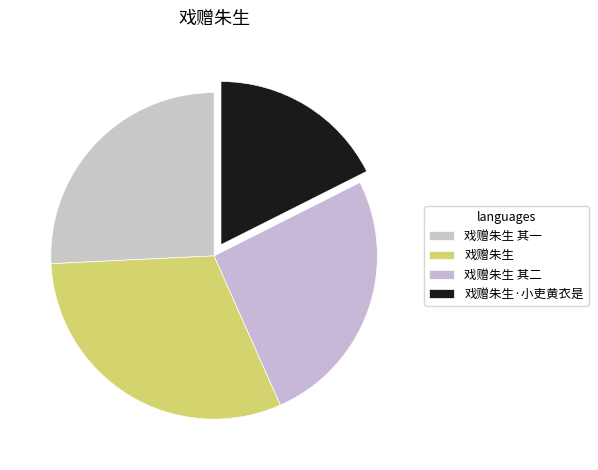

To the nearest percent, what is the difference between the 戏赠朱生 and 戏赠朱生 其二 slice percentages?

5%